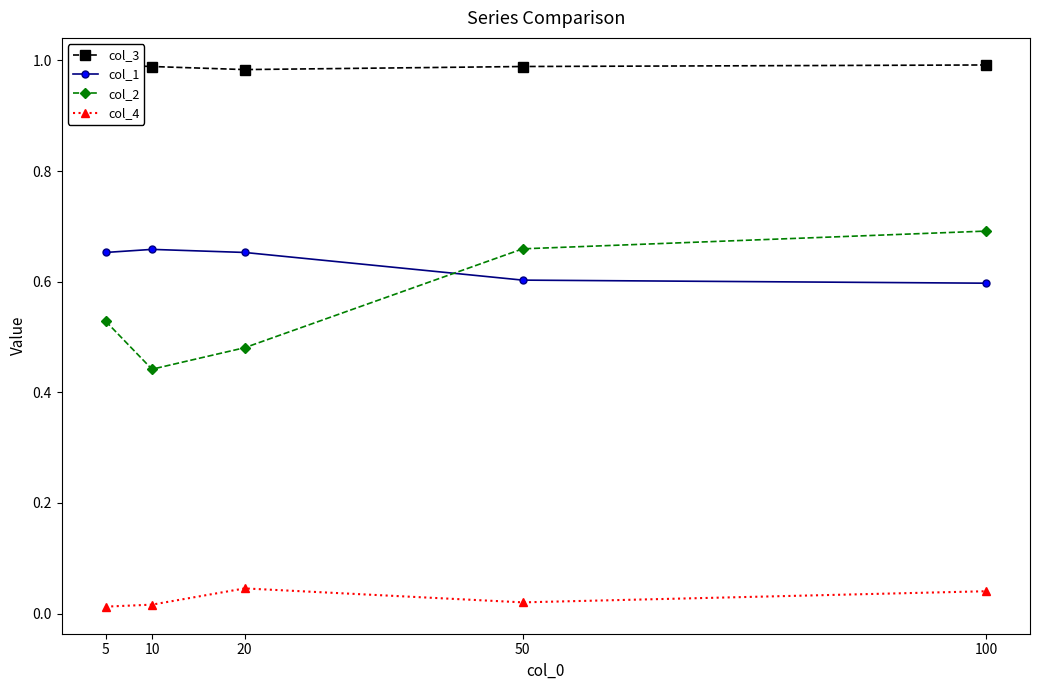

Which series has the widest spread of values?

col_2